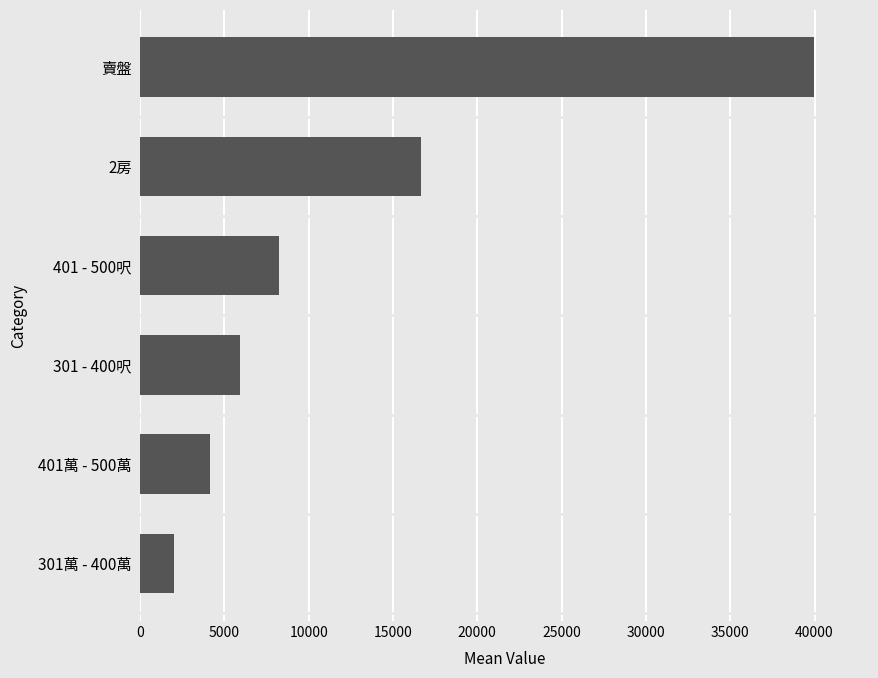

Are the bars horizontal?

Yes